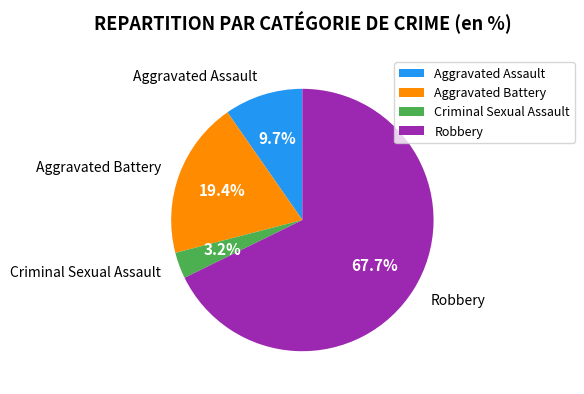

To the nearest percent, what is the average slice percentage?

25%